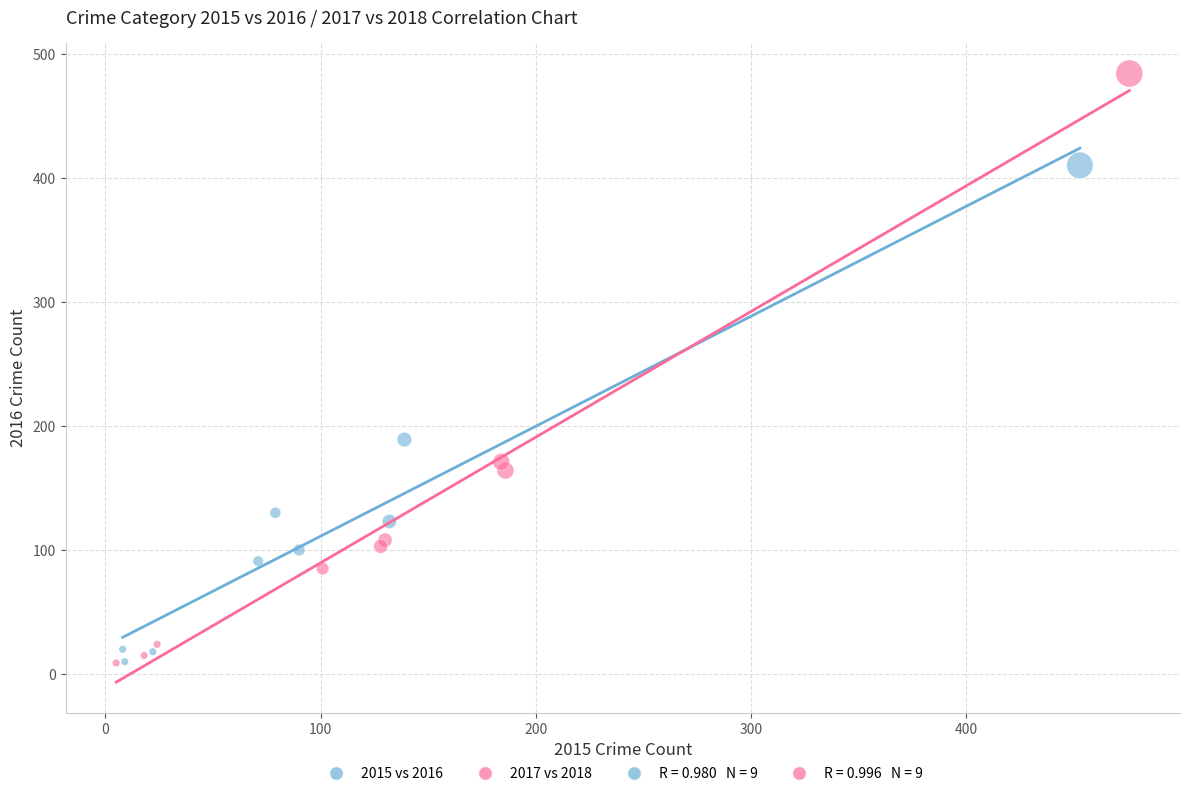

Which series contains the highest Y value?

2017 vs 2018